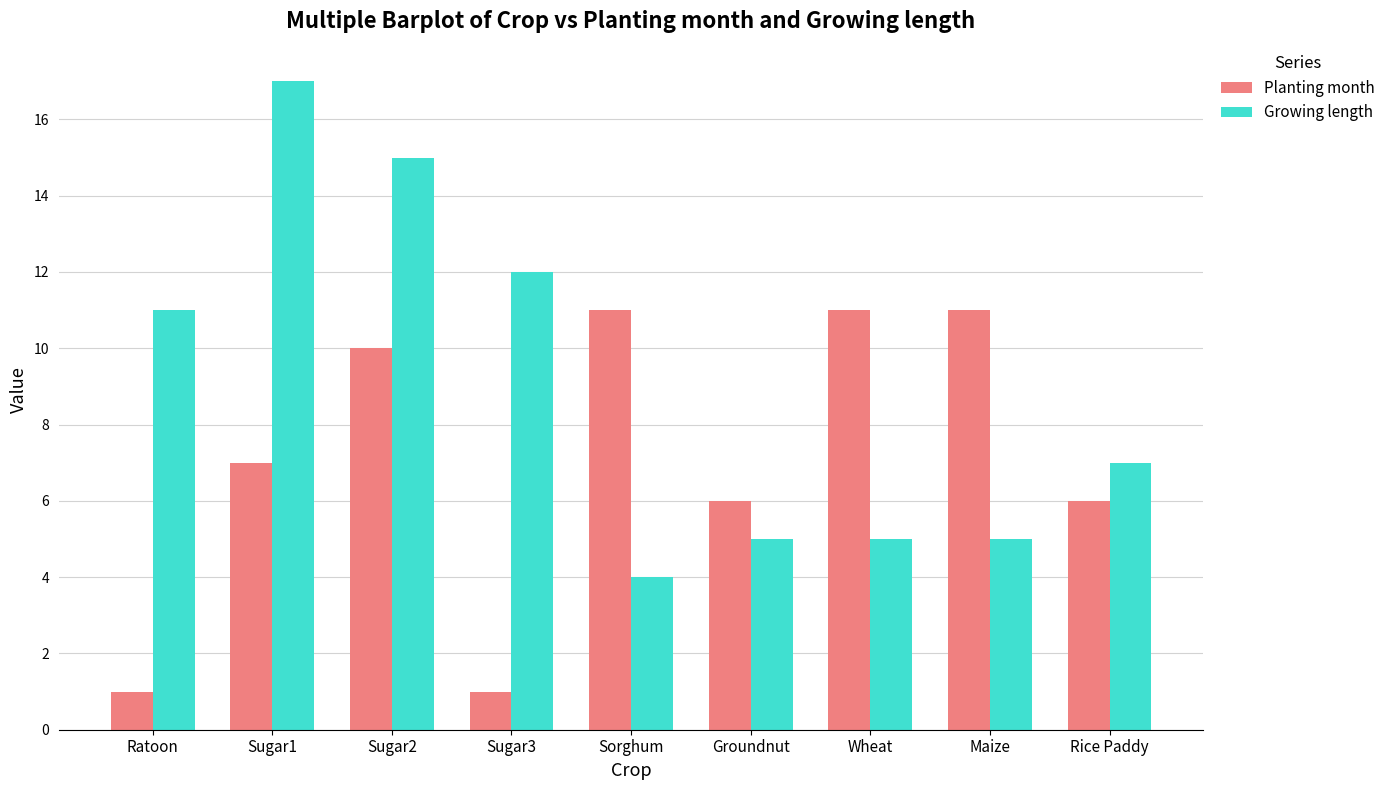

What are all the series names shown in the legend?

Planting month, Growing length